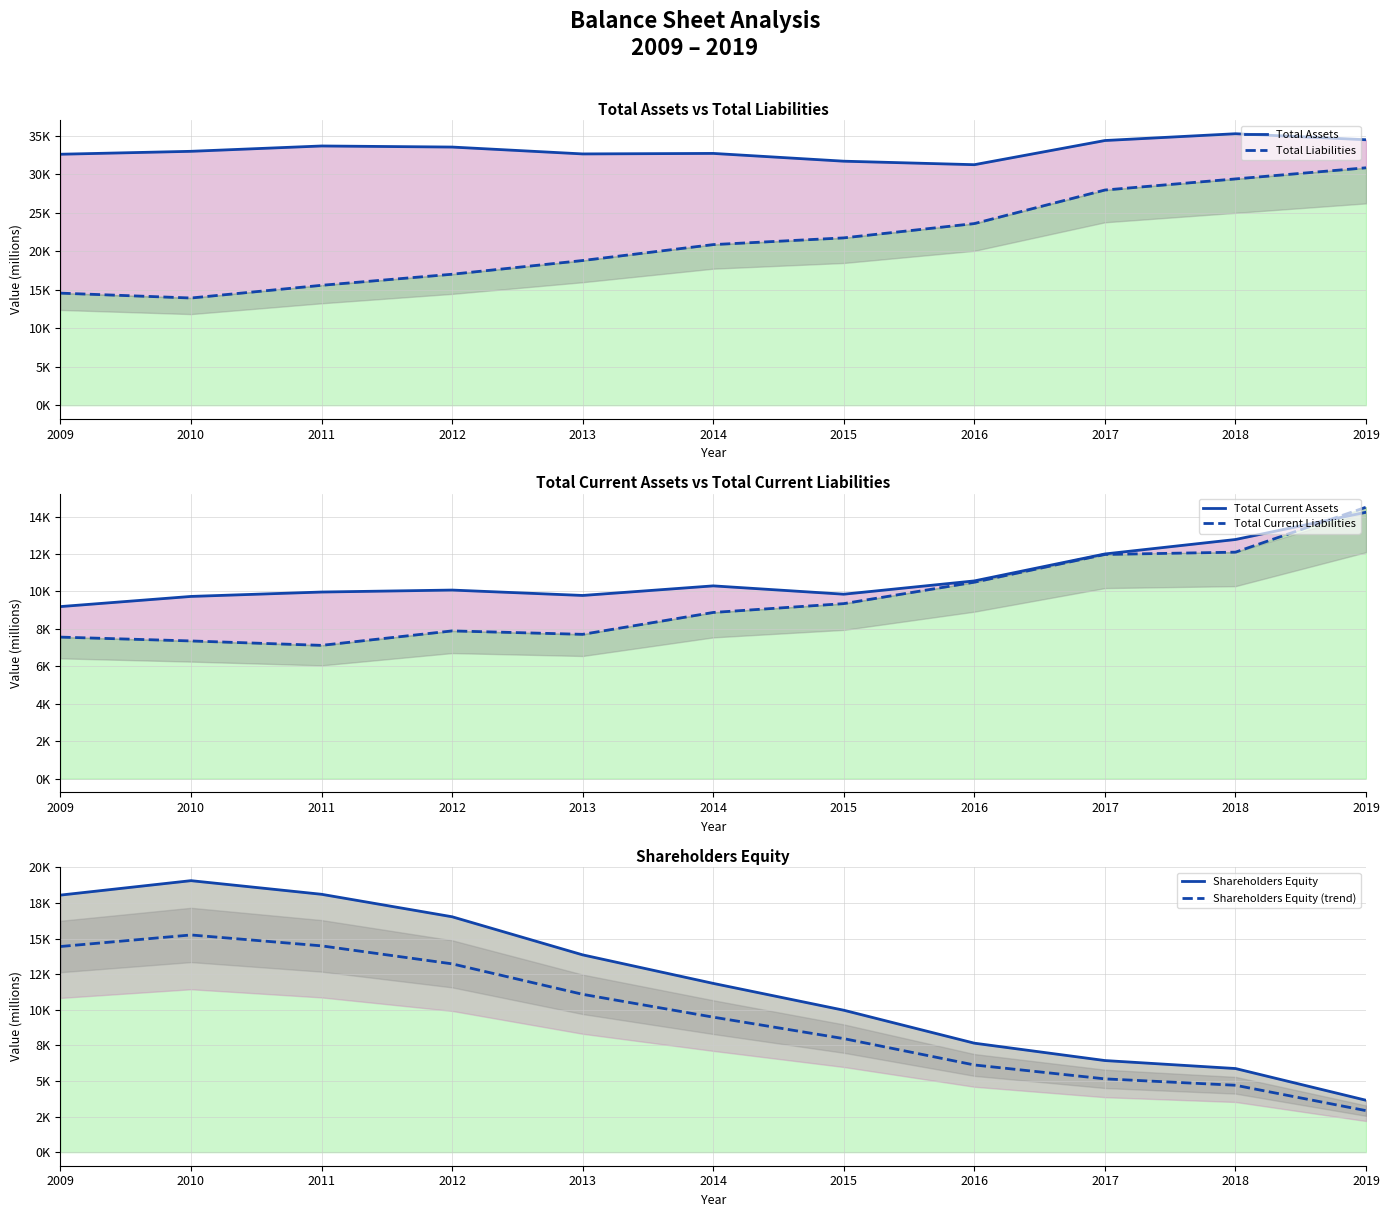

The value of Total Assets at 2010 is 15295.4. True or false?

False